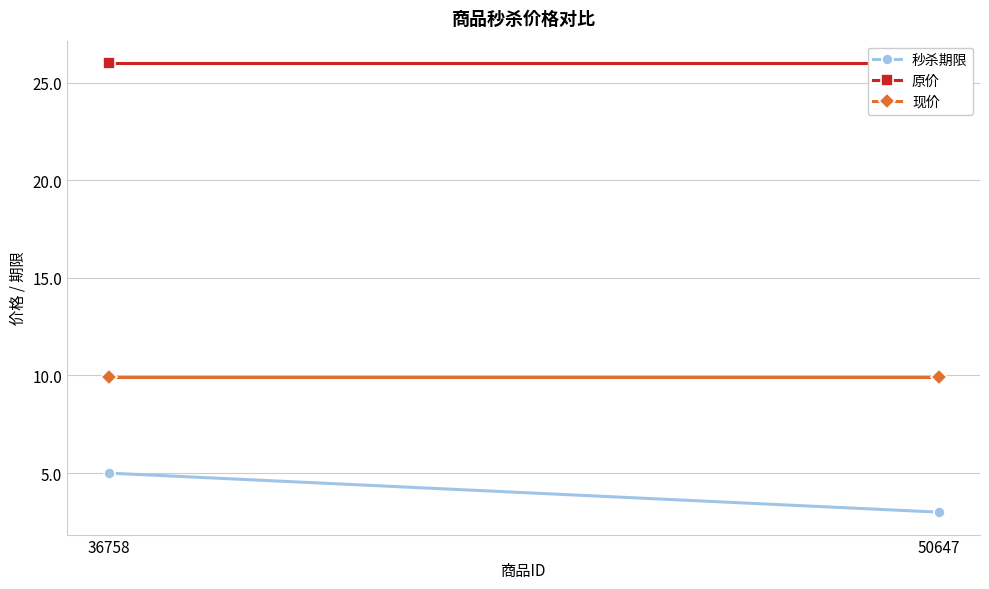

What is the value of the 现价 point at the 2nd from the left?

9.9